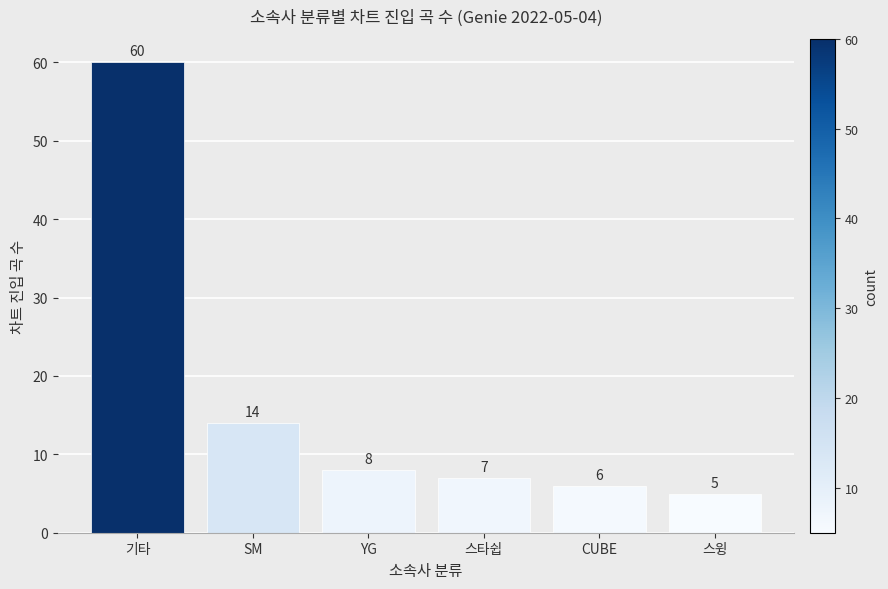

Reading left to right, list all the values displayed in this chart.

60	14	8	7	6	5